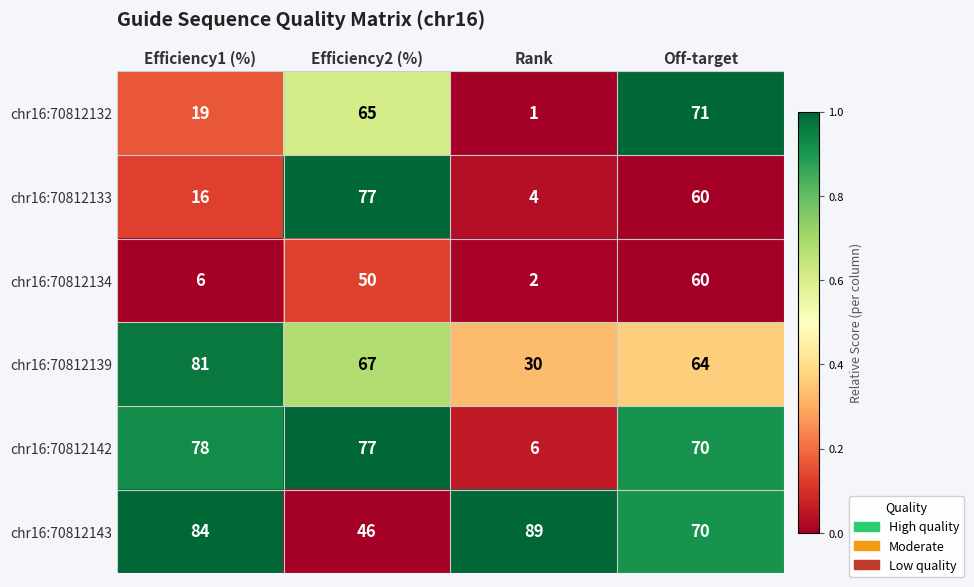

Is the value of chr16:70812142 at Off-target greater than the value of chr16:70812139 at Rank?

Yes